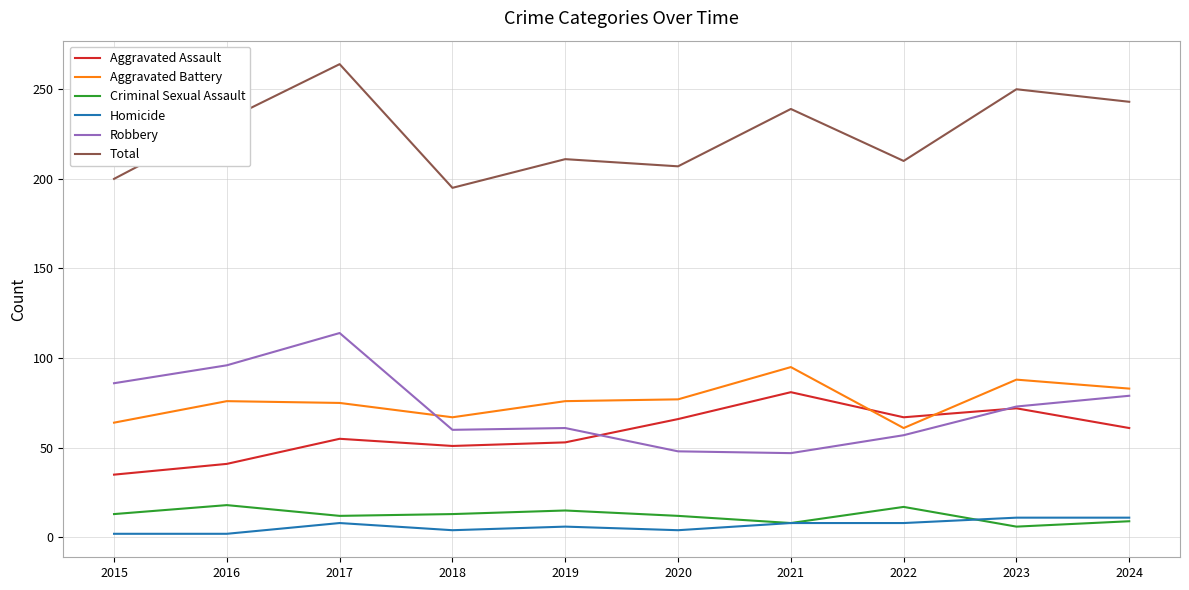

True or false: Homicide and Robbery intersect in this chart.

False